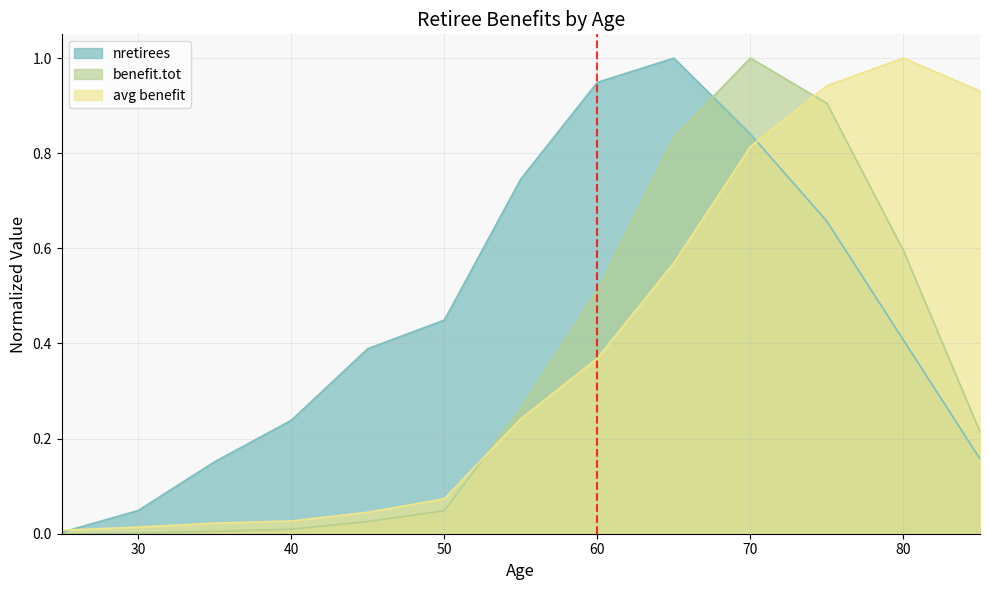

Where is nretirees nearest to the value 0?

25